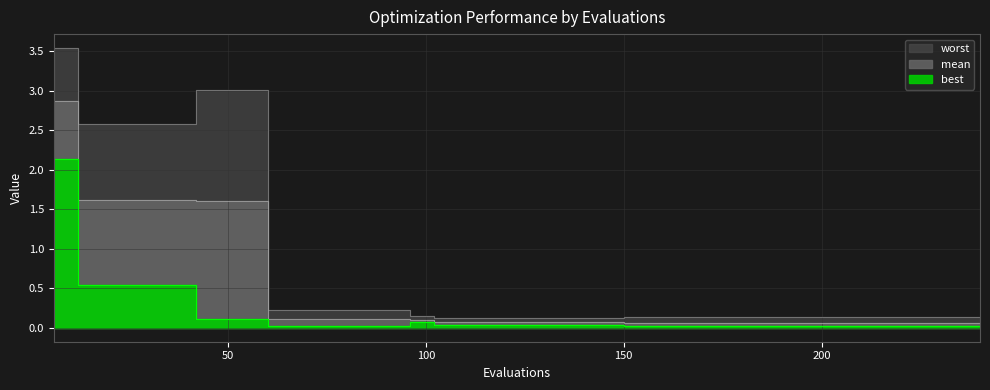

Does the chart have visible grid lines?

Yes